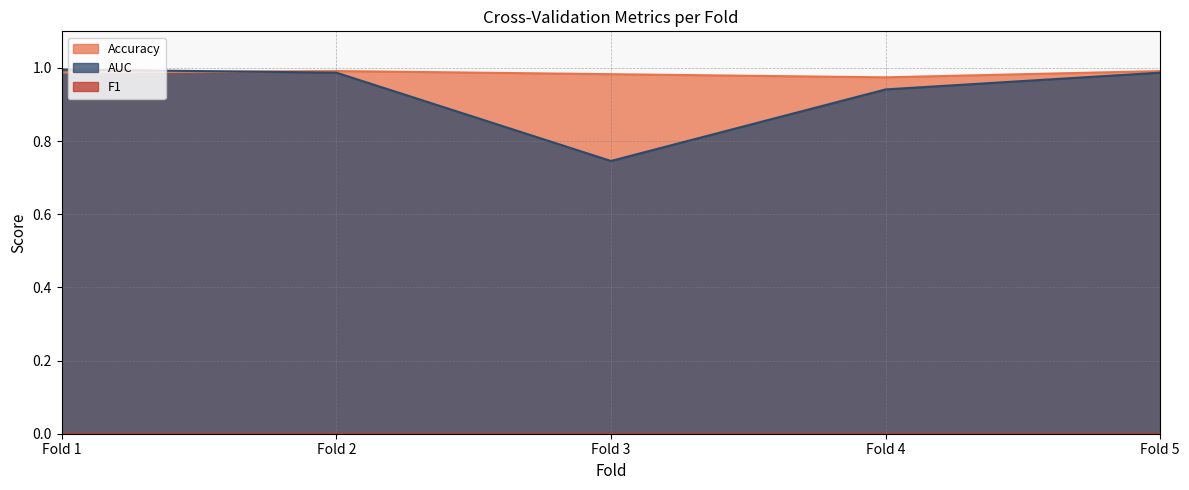

In Accuracy, how many points are higher than both neighbors (excluding endpoints)?

1